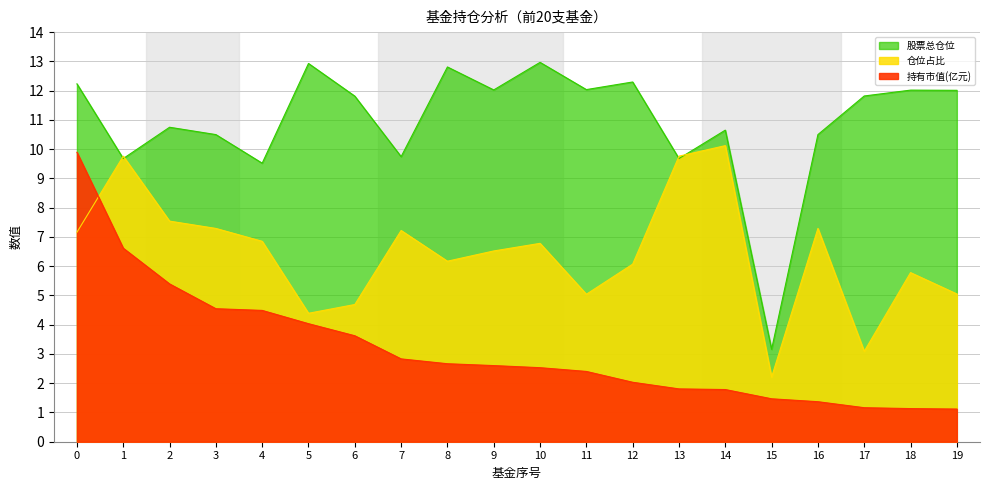

True or false: 股票总仓位 has more than 0 points higher than both neighbors.

True